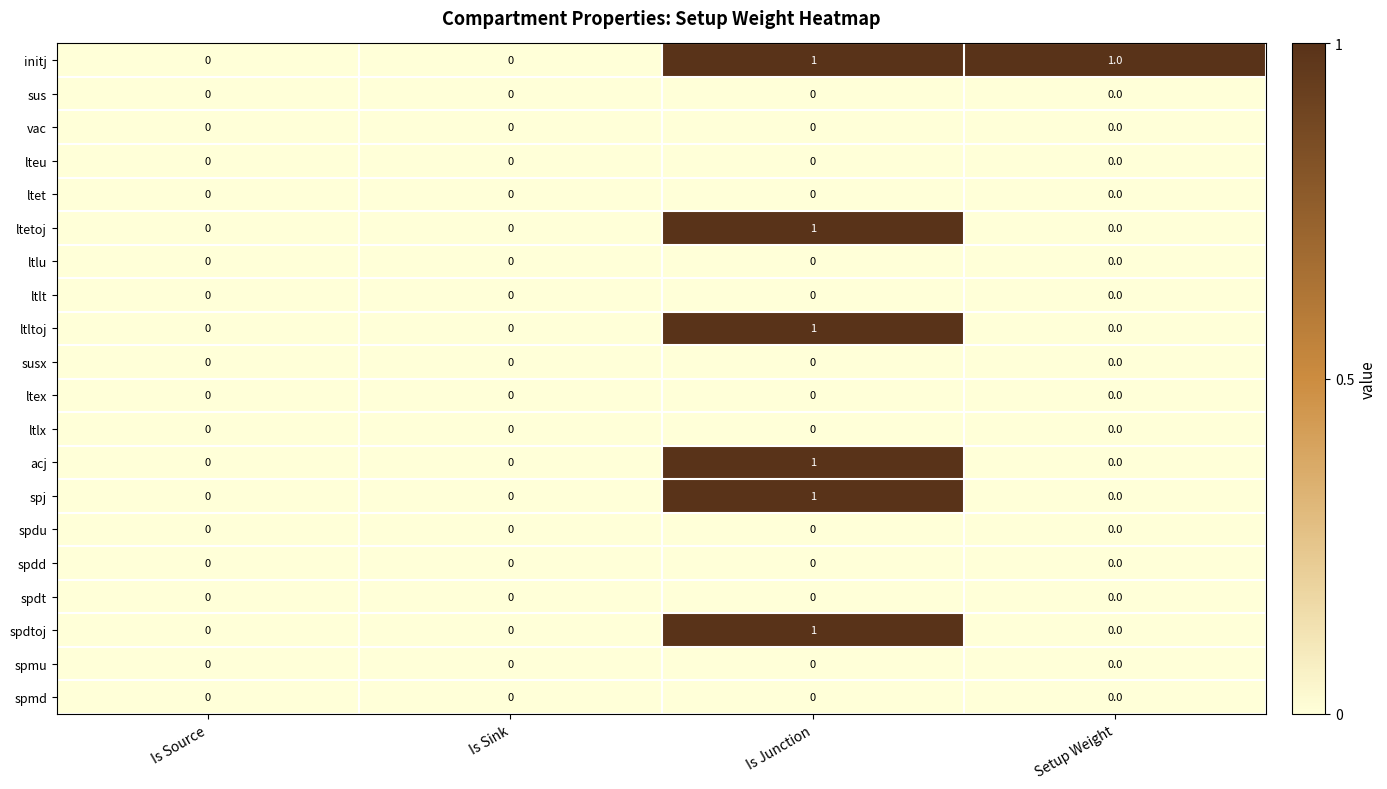

At which label does spj reach its peak?

Is Junction